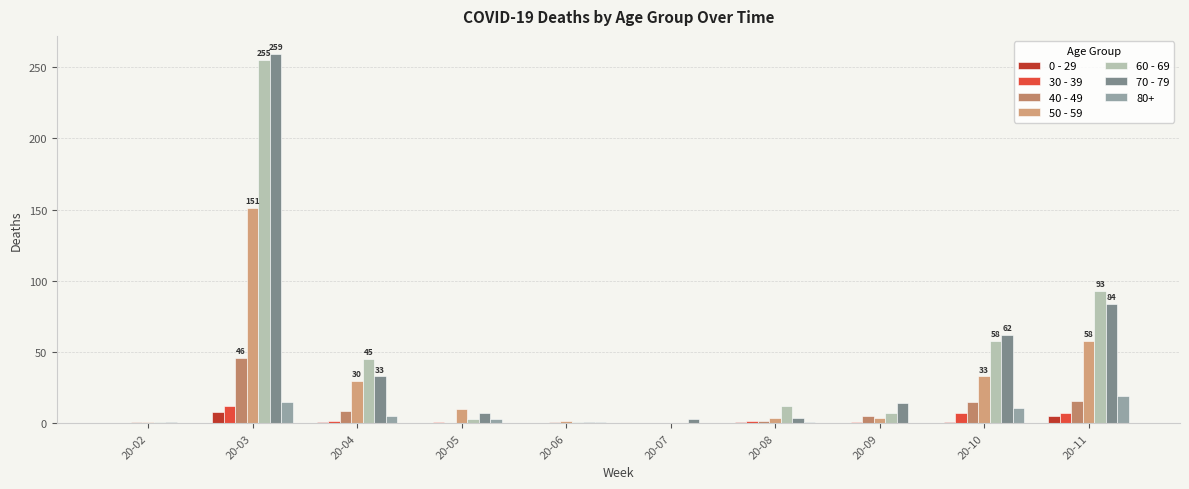

Is the value of 70 - 79 at 20-06 greater than the value of 0 - 29 at 20-02?

Yes